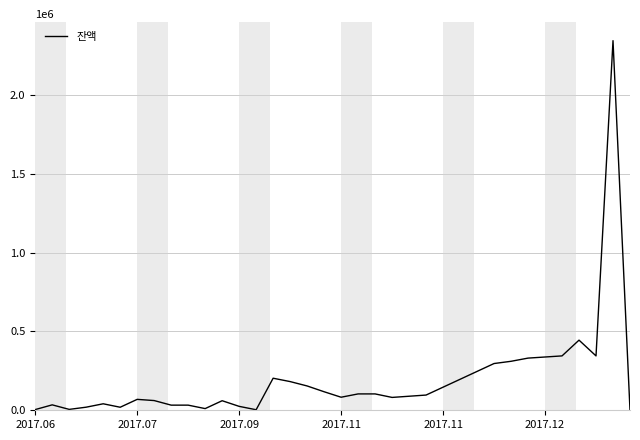

What is the greatest value displayed?

2344974